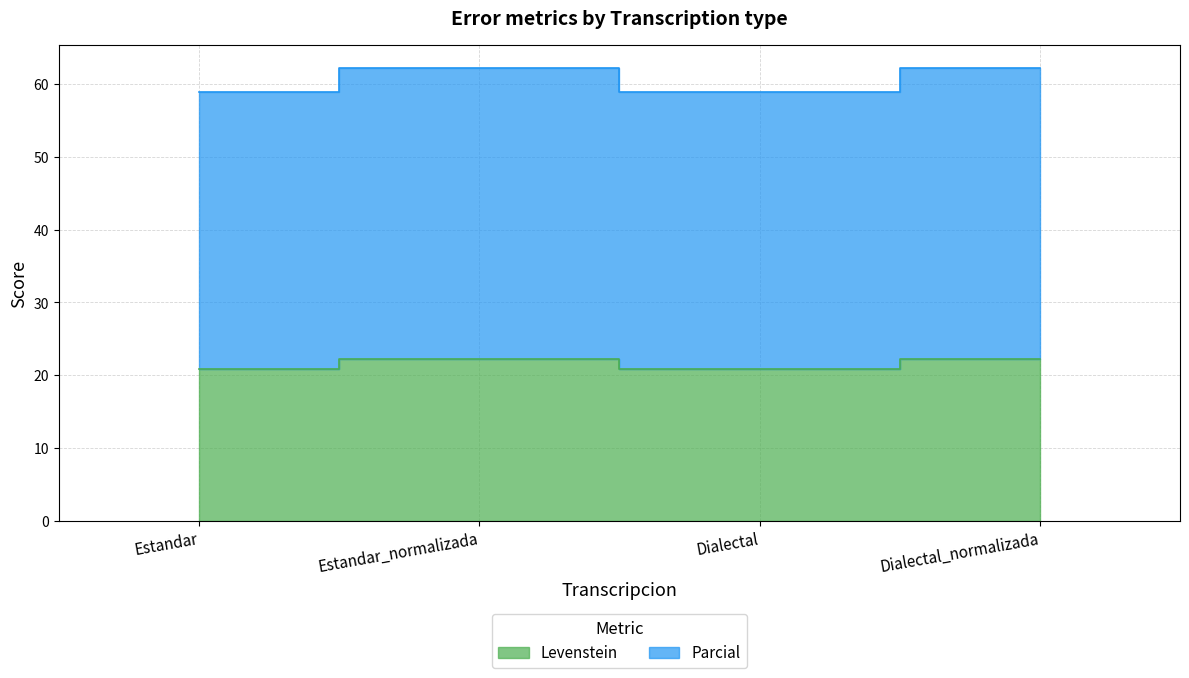

True or false: Levenstein and Parcial intersect in this chart.

False